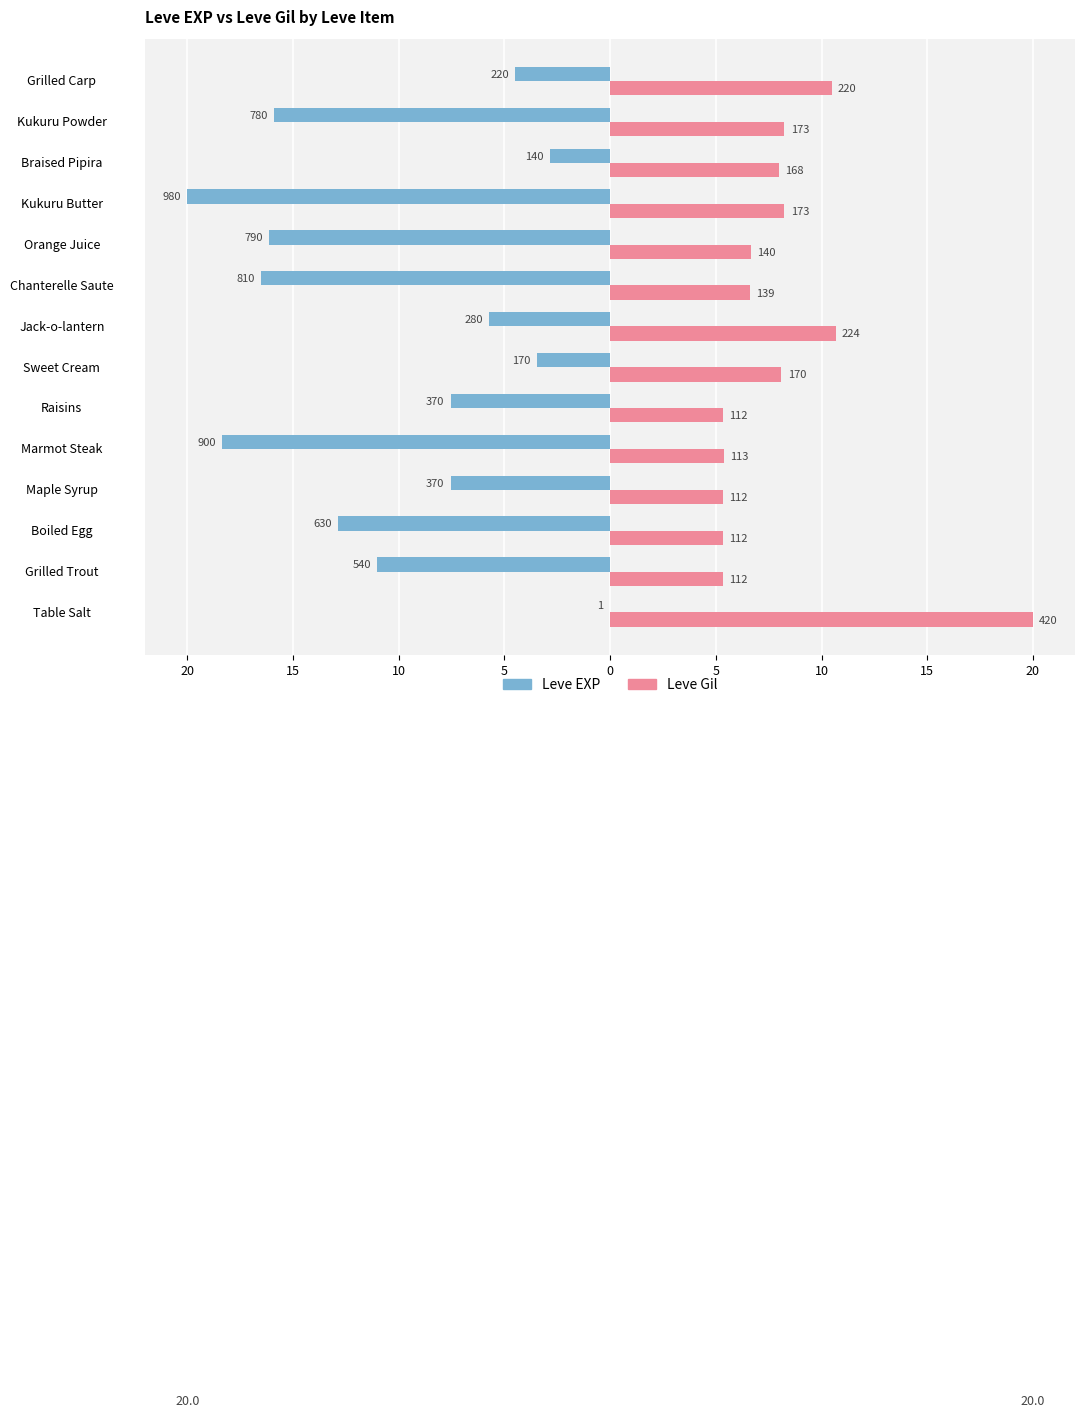

What are all the series names shown in the legend?

Leve EXP, Leve Gil